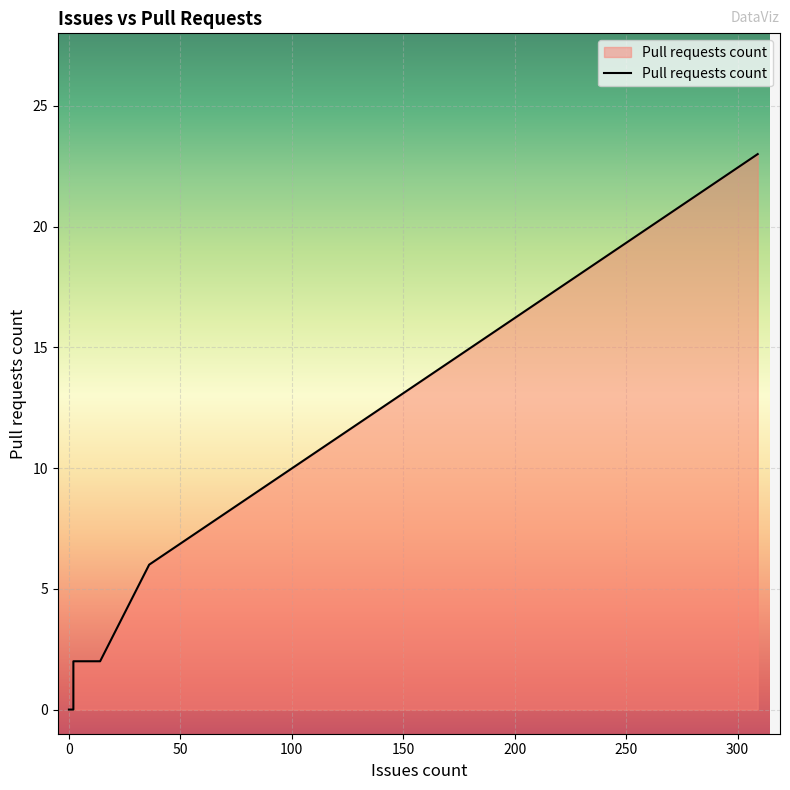

Which has a higher value, 36 or 0?

36